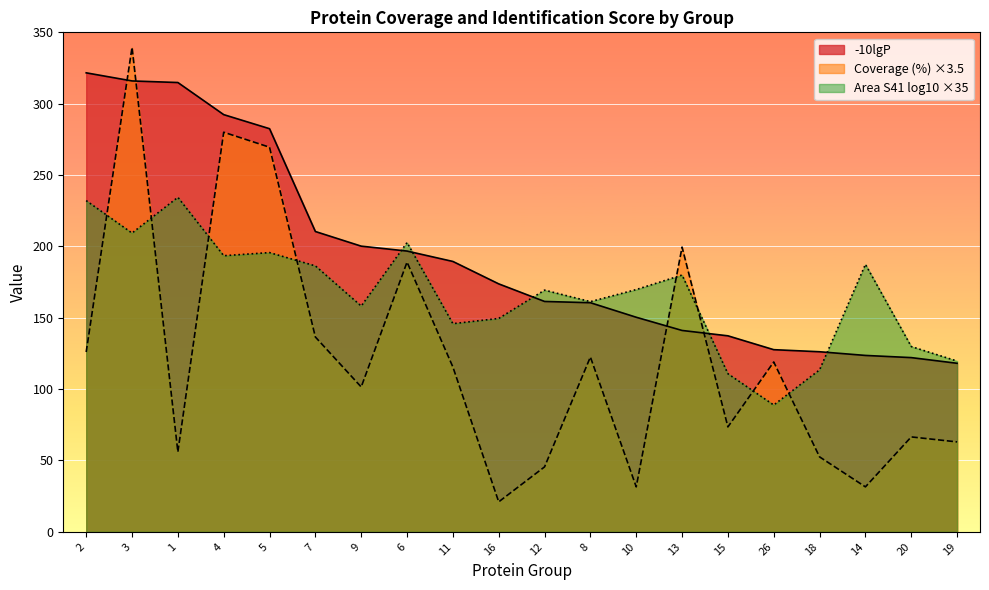

Reading left to right, transcribe all the data shown in this chart.

-10lgP: 2=321.6	3=315.9	1=314.8	4=292.3	5=282.5	7=210.4	9=200.2	6=196.7	11=189.4	16=173.7	12=161.4	8=160.5	10=150.3	13=141.1	15=137.3	26=127.6	18=126.2	14=123.6	20=122.1	19=118.1
Coverage (%): 2=126.0	3=339.5	1=56.0	4=280.0	5=269.5	7=136.5	9=101.5	6=189.0	11=115.5	16=21.0	12=45.5	8=122.5	10=31.5	13=199.5	15=73.5	26=119.0	18=52.5	14=31.5	20=66.5	19=63.0
Area Sample 41 (log10): 2=232.1	3=209.3	1=234.4	4=193.5	5=195.7	7=186.3	9=158.2	6=202.7	11=145.8	16=149.5	12=169.3	8=161.3	10=169.8	13=179.9	15=110.8	26=88.8	18=113.5	14=187.4	20=129.8	19=119.6